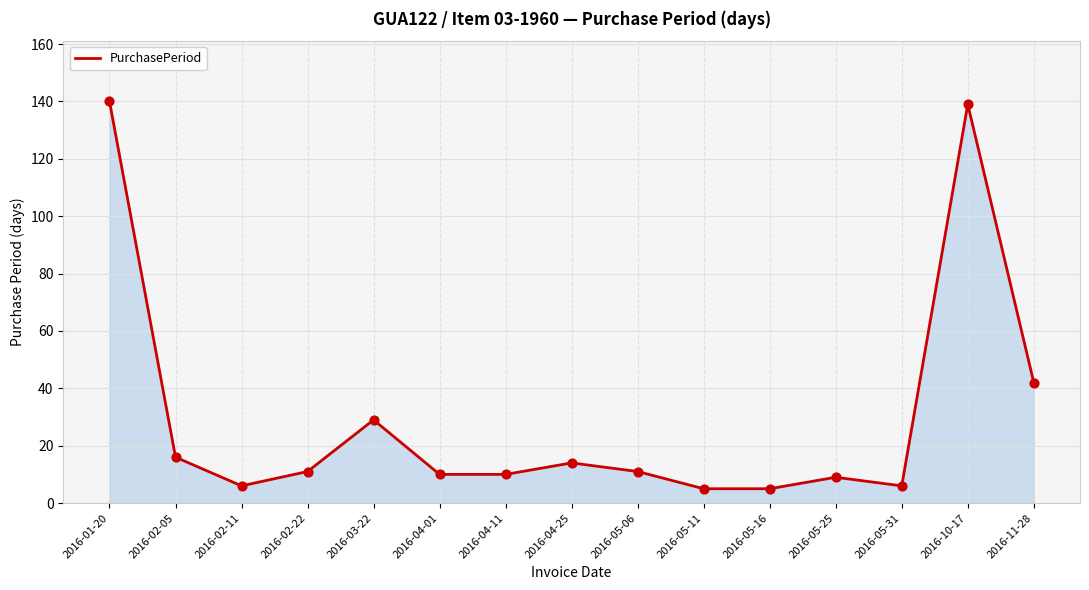

Approximately how many times larger is the value at 2016-05-31 compared to 2016-05-16?

1.2